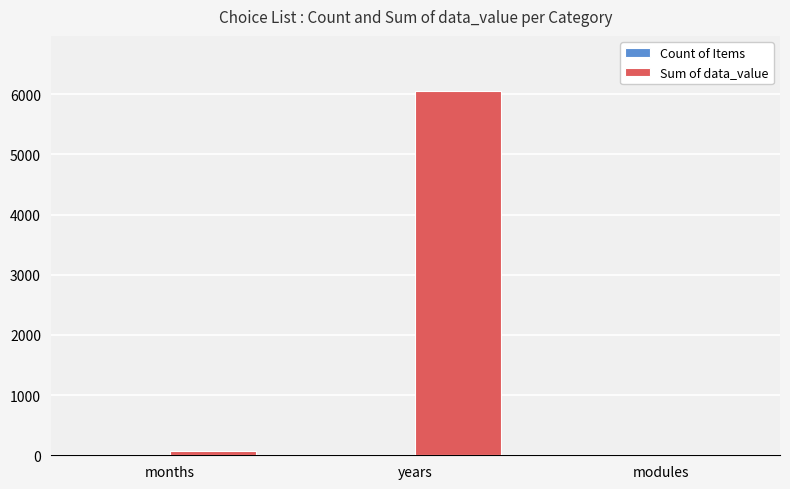

Which series has the largest total across all categories?

Sum of data_value